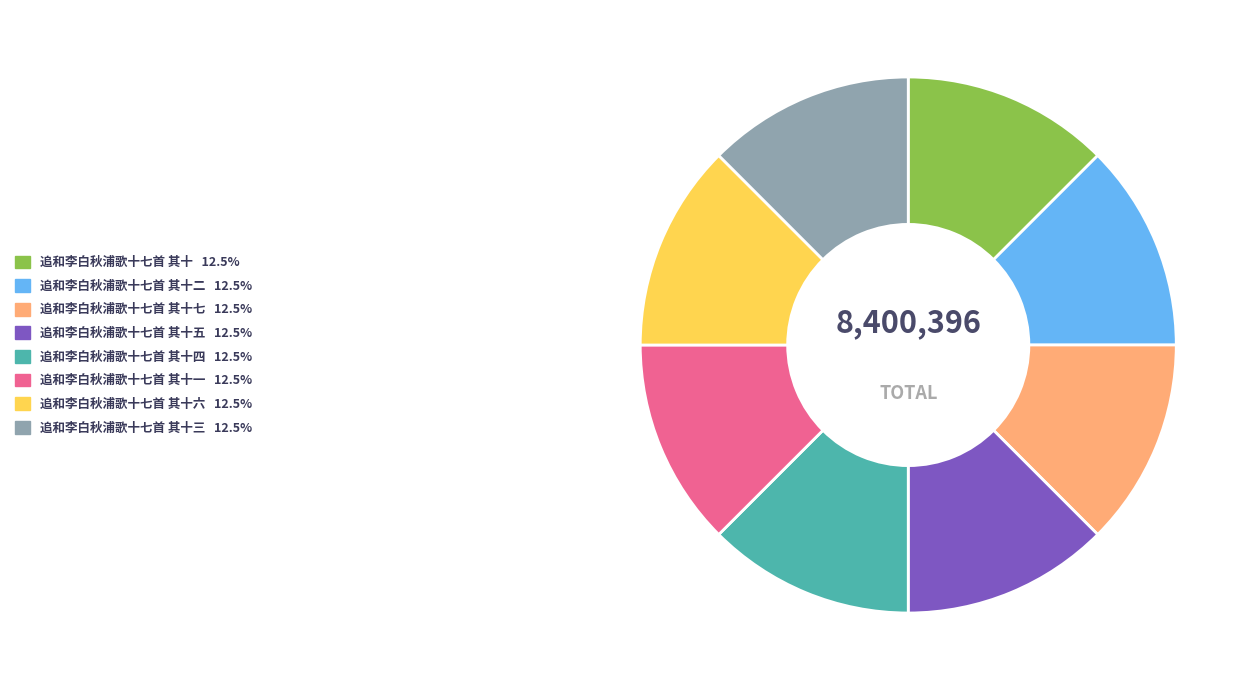

Is there any slice that represents more than half of the pie?

No